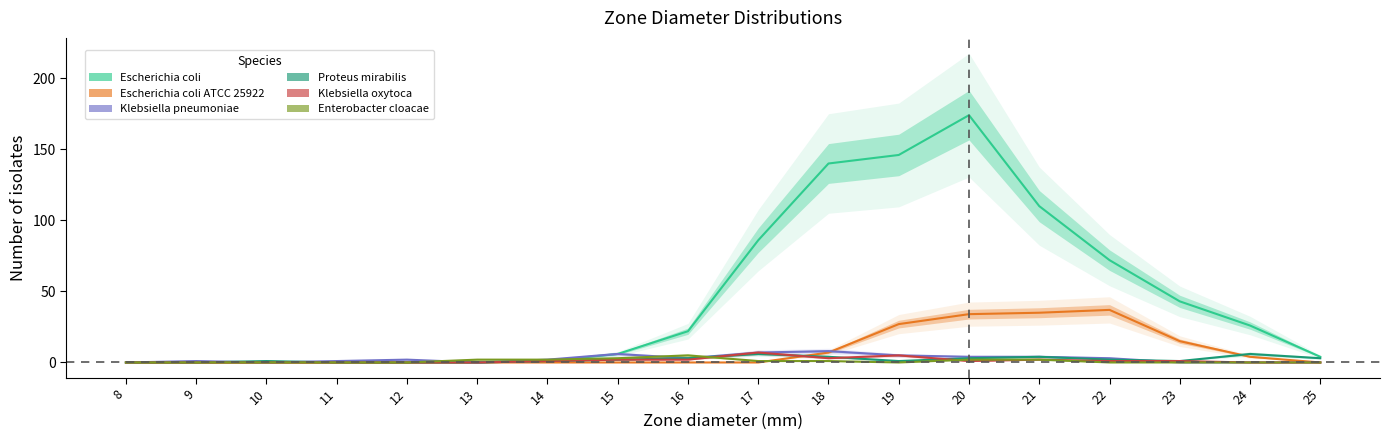

Which series ends up on top after the final intersection of Enterobacter cloacae and Proteus mirabilis?

Proteus mirabilis